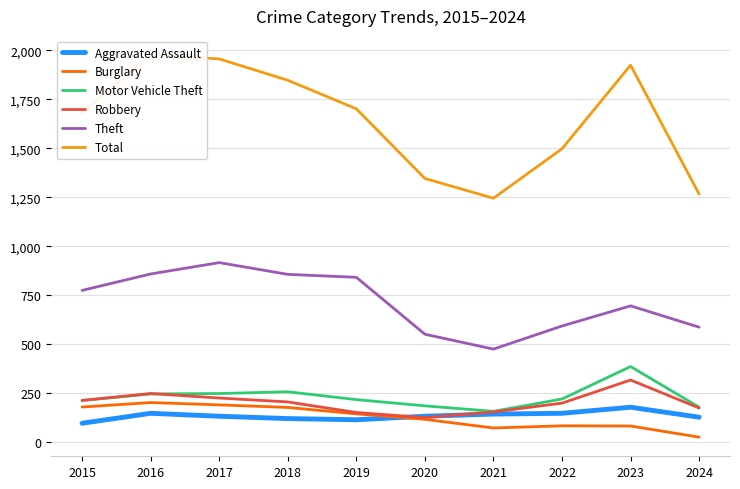

What is the difference between the highest and lowest values at 2024?

1242